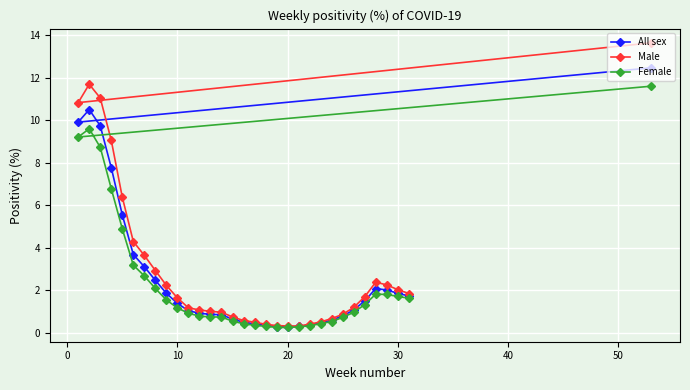

What are all the series names shown in the legend?

All sex, Male, Female